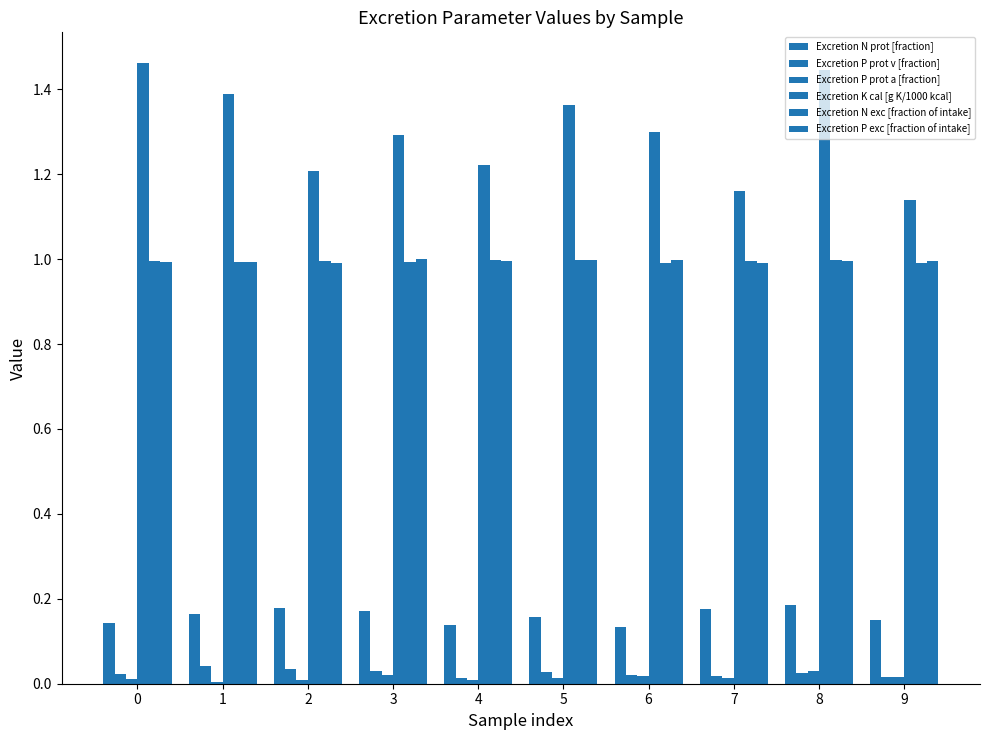

The value of Excretion N prot [fraction] at 7 is 0.2. True or false?

True